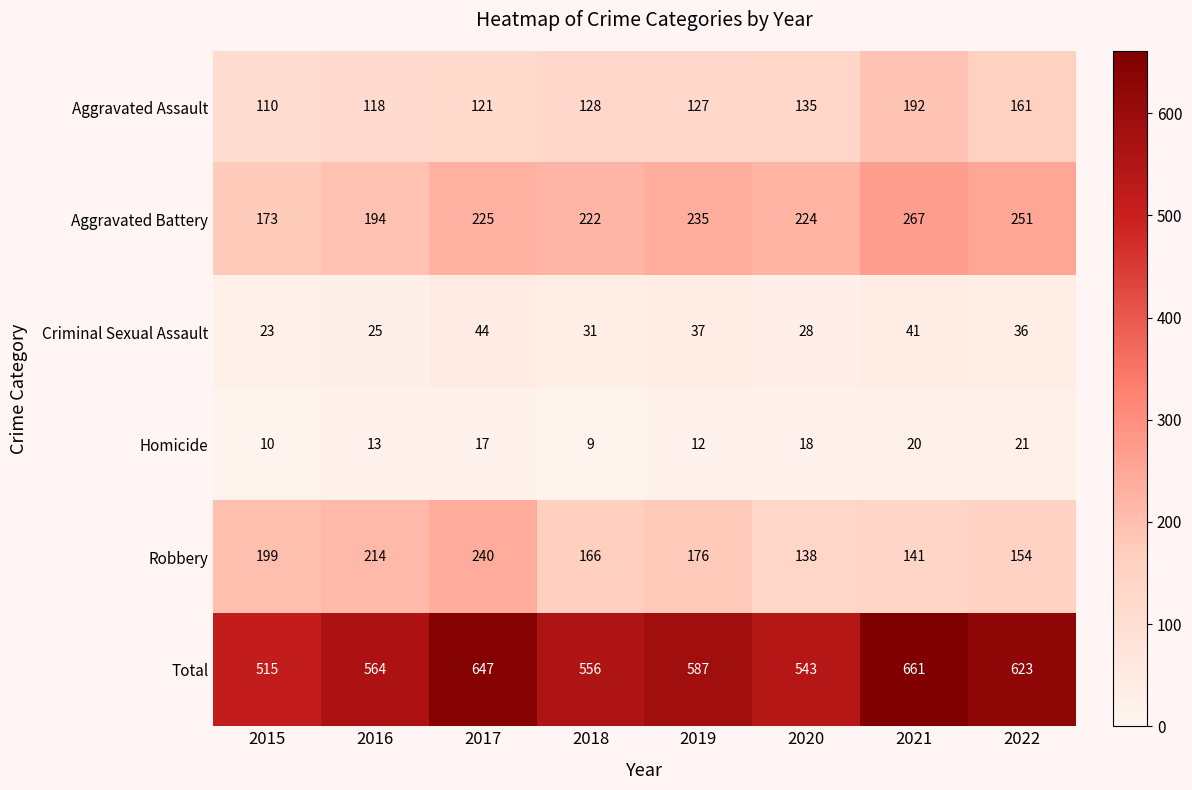

At which category is the sum across all series the highest?

2021